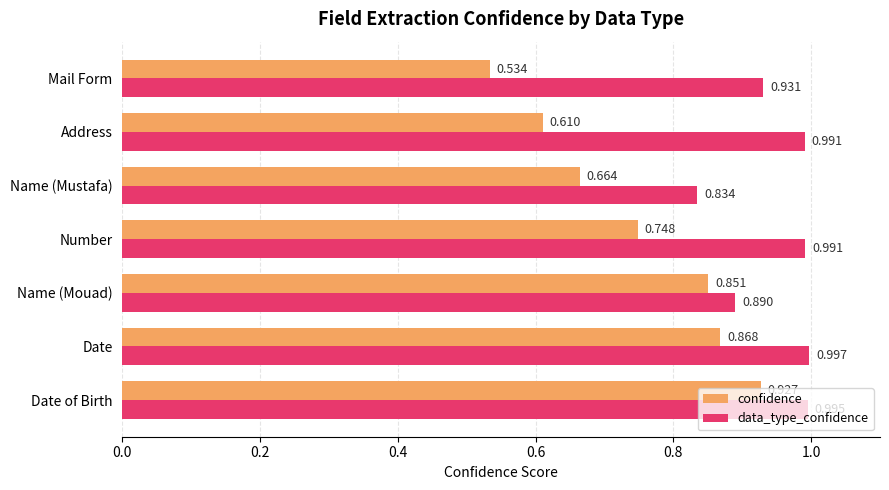

At which label is confidence closest to 0?

Mail Form